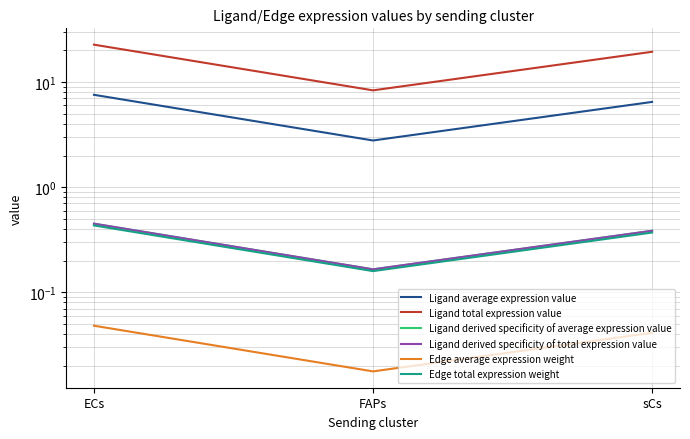

Rank the categories by Ligand total expression value value from lowest to highest.

FAPs, sCs, ECs